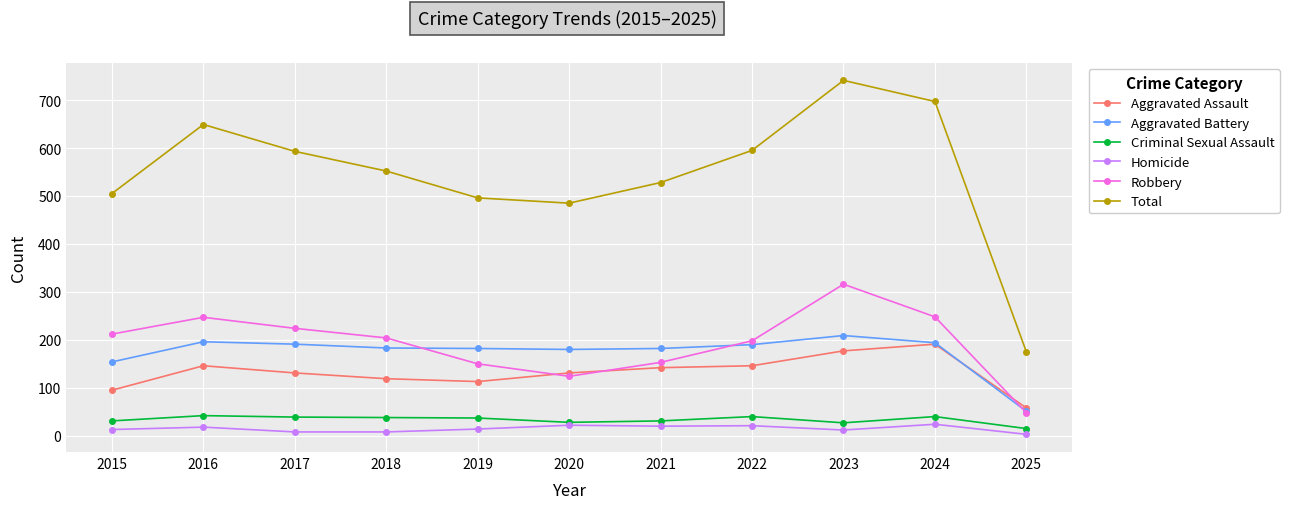

Is this an area chart (filled region under the line)?

No